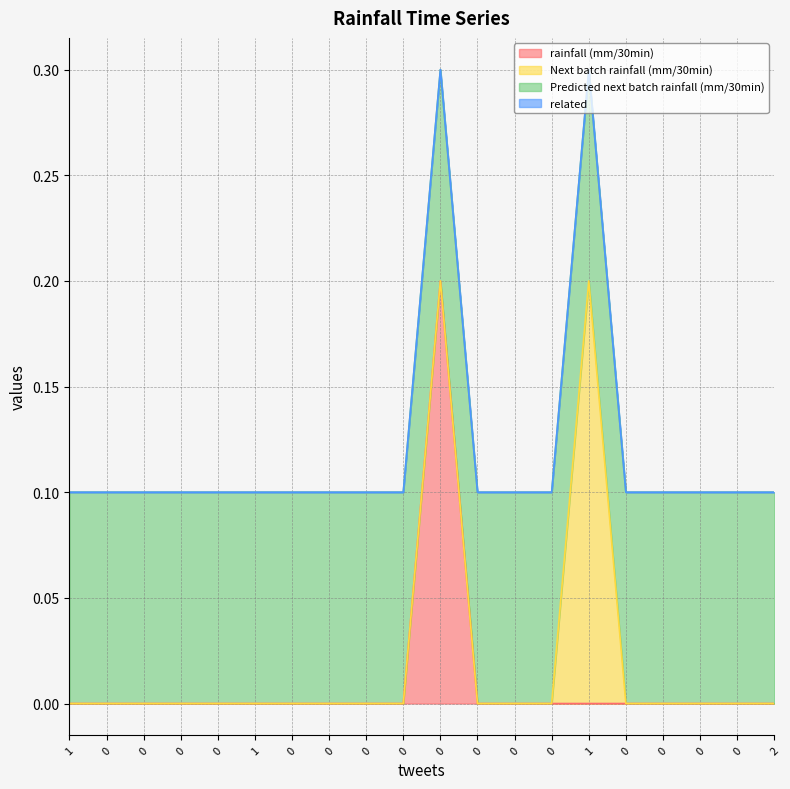

What is the value of the Predicted next batch rainfall (mm/30min) point at the 8th from the left?

0.1